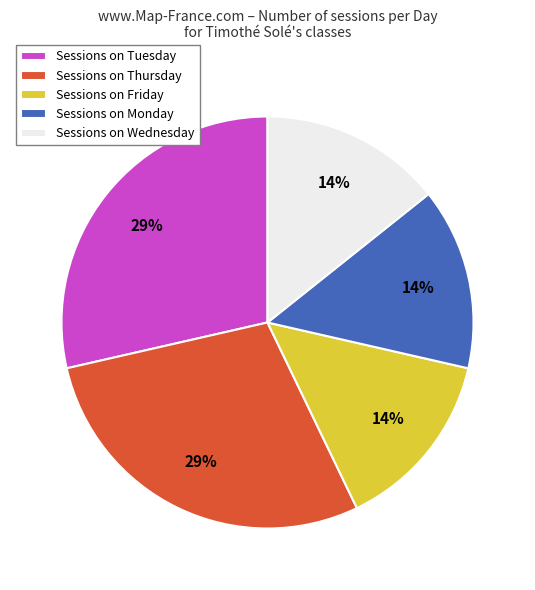

Combined, do Sessions on Monday and Sessions on Thursday account for over 50%?

No